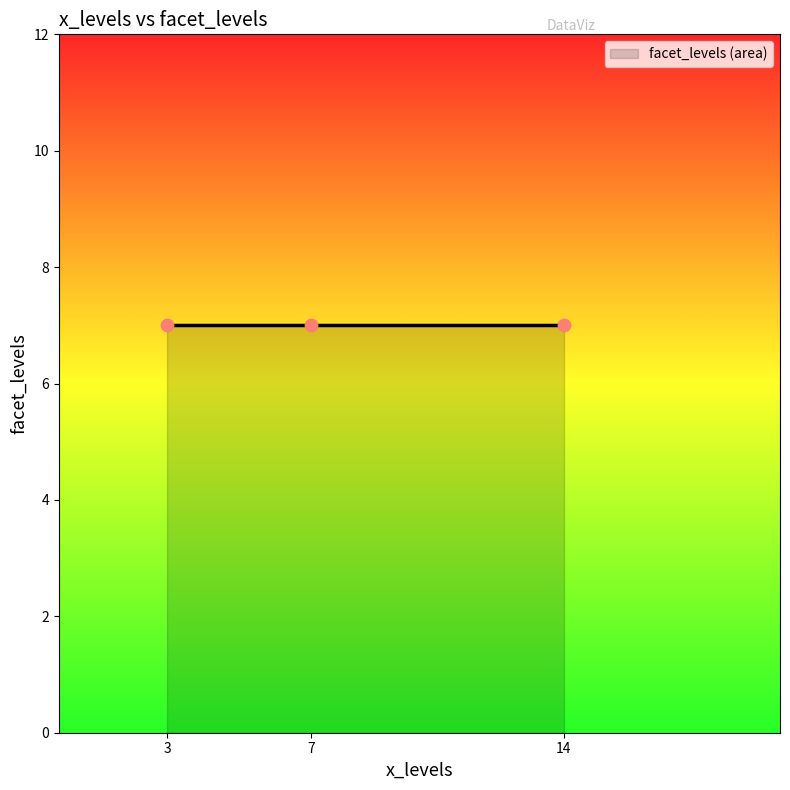

Is the value of facet_levels at 7 greater than the value of wpd at 14?

No